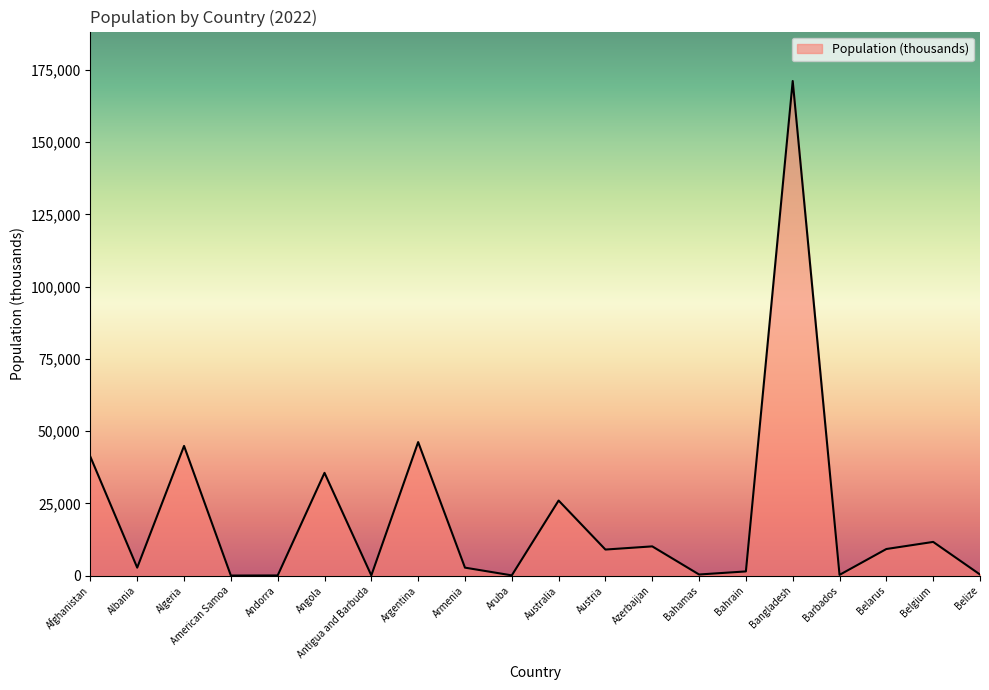

What value does the data have at Afghanistan?

41128.8